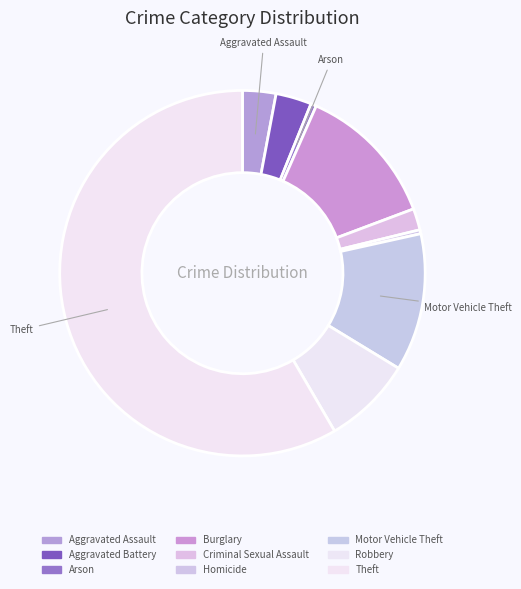

Between Aggravated Assault and Theft, which is larger?

Theft